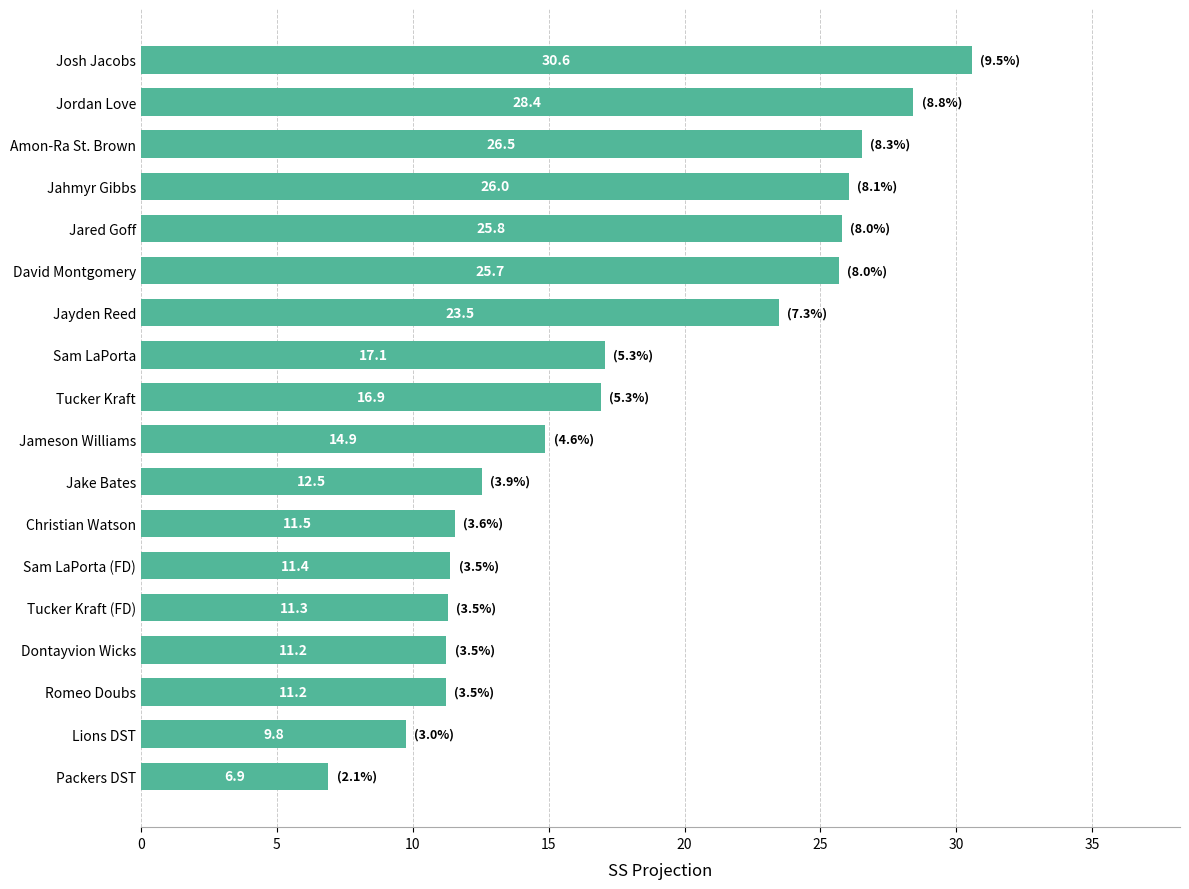

How many categories are shown in the chart?

18